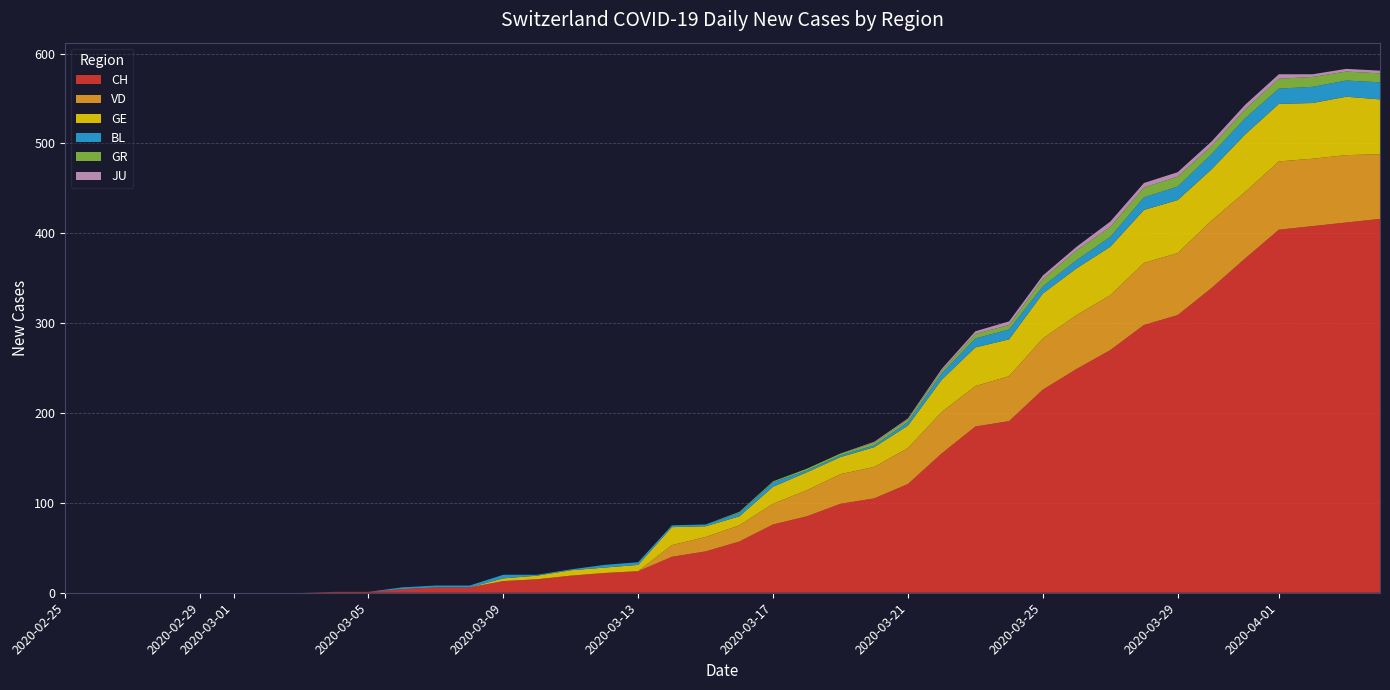

Reading left to right, what are all the values shown in this chart?

CH: 2020-02-25=0	2020-02-26=0	2020-02-27=0	2020-02-28=0	2020-02-29=0	2020-03-01=0	2020-03-02=0	2020-03-03=0	2020-03-04=1	2020-03-05=1	2020-03-06=4	2020-03-07=6	2020-03-08=6	2020-03-09=13	2020-03-10=15	2020-03-11=19	2020-03-12=22	2020-03-13=24	2020-03-14=40	2020-03-15=46	2020-03-16=57	2020-03-17=76	2020-03-18=85	2020-03-19=99	2020-03-20=105	2020-03-21=121	2020-03-22=155	2020-03-23=185	2020-03-24=191	2020-03-25=226	2020-03-26=249	2020-03-27=270	2020-03-28=298	2020-03-29=309	2020-03-30=339	2020-03-31=372	2020-04-01=404	2020-04-02=408	2020-04-03=412	2020-04-04=416
VD: 2020-02-25=0	2020-02-26=0	2020-02-27=0	2020-02-28=0	2020-02-29=0	2020-03-01=0	2020-03-02=0	2020-03-03=0	2020-03-04=0	2020-03-05=0	2020-03-06=0	2020-03-07=0	2020-03-08=0	2020-03-09=0	2020-03-10=0	2020-03-11=0	2020-03-12=0	2020-03-13=0	2020-03-14=13	2020-03-15=16	2020-03-16=18	2020-03-17=23	2020-03-18=29	2020-03-19=33	2020-03-20=35	2020-03-21=40	2020-03-22=46	2020-03-23=45	2020-03-24=50	2020-03-25=57	2020-03-26=60	2020-03-27=61	2020-03-28=69	2020-03-29=69	2020-03-30=75	2020-03-31=74	2020-04-01=76	2020-04-02=75	2020-04-03=75	2020-04-04=72
GE: 2020-02-25=0	2020-02-26=0	2020-02-27=0	2020-02-28=0	2020-02-29=0	2020-03-01=0	2020-03-02=0	2020-03-03=0	2020-03-04=0	2020-03-05=0	2020-03-06=0	2020-03-07=0	2020-03-08=0	2020-03-09=3	2020-03-10=4	2020-03-11=6	2020-03-12=6	2020-03-13=7	2020-03-14=20	2020-03-15=12	2020-03-16=10	2020-03-17=19	2020-03-18=20	2020-03-19=19	2020-03-20=22	2020-03-21=25	2020-03-22=36	2020-03-23=43	2020-03-24=41	2020-03-25=50	2020-03-26=52	2020-03-27=54	2020-03-28=59	2020-03-29=59	2020-03-30=57	2020-03-31=64	2020-04-01=64	2020-04-02=62	2020-04-03=65	2020-04-04=61
BL: 2020-02-25=0	2020-02-26=0	2020-02-27=0	2020-02-28=0	2020-02-29=0	2020-03-01=0	2020-03-02=0	2020-03-03=0	2020-03-04=0	2020-03-05=0	2020-03-06=2	2020-03-07=2	2020-03-08=2	2020-03-09=4	2020-03-10=1	2020-03-11=1	2020-03-12=3	2020-03-13=3	2020-03-14=2	2020-03-15=2	2020-03-16=4	2020-03-17=5	2020-03-18=2	2020-03-19=2	2020-03-20=2	2020-03-21=4	2020-03-22=7	2020-03-23=10	2020-03-24=11	2020-03-25=8	2020-03-26=9	2020-03-27=11	2020-03-28=14	2020-03-29=15	2020-03-30=17	2020-03-31=18	2020-04-01=17	2020-04-02=18	2020-04-03=18	2020-04-04=19
GR: 2020-02-25=0	2020-02-26=0	2020-02-27=0	2020-02-28=0	2020-02-29=0	2020-03-01=0	2020-03-02=0	2020-03-03=0	2020-03-04=0	2020-03-05=0	2020-03-06=0	2020-03-07=0	2020-03-08=0	2020-03-09=0	2020-03-10=0	2020-03-11=0	2020-03-12=0	2020-03-13=0	2020-03-14=0	2020-03-15=0	2020-03-16=1	2020-03-17=1	2020-03-18=2	2020-03-19=2	2020-03-20=3	2020-03-21=3	2020-03-22=3	2020-03-23=5	2020-03-24=5	2020-03-25=8	2020-03-26=11	2020-03-27=11	2020-03-28=11	2020-03-29=11	2020-03-30=9	2020-03-31=10	2020-04-01=11	2020-04-02=11	2020-04-03=10	2020-04-04=10
JU: 2020-02-25=0	2020-02-26=0	2020-02-27=0	2020-02-28=0	2020-02-29=0	2020-03-01=0	2020-03-02=0	2020-03-03=0	2020-03-04=0	2020-03-05=0	2020-03-06=0	2020-03-07=0	2020-03-08=0	2020-03-09=0	2020-03-10=0	2020-03-11=0	2020-03-12=0	2020-03-13=0	2020-03-14=0	2020-03-15=0	2020-03-16=0	2020-03-17=0	2020-03-18=0	2020-03-19=0	2020-03-20=1	2020-03-21=1	2020-03-22=2	2020-03-23=3	2020-03-24=4	2020-03-25=4	2020-03-26=4	2020-03-27=6	2020-03-28=5	2020-03-29=5	2020-03-30=5	2020-03-31=5	2020-04-01=5	2020-04-02=3	2020-04-03=3	2020-04-04=3